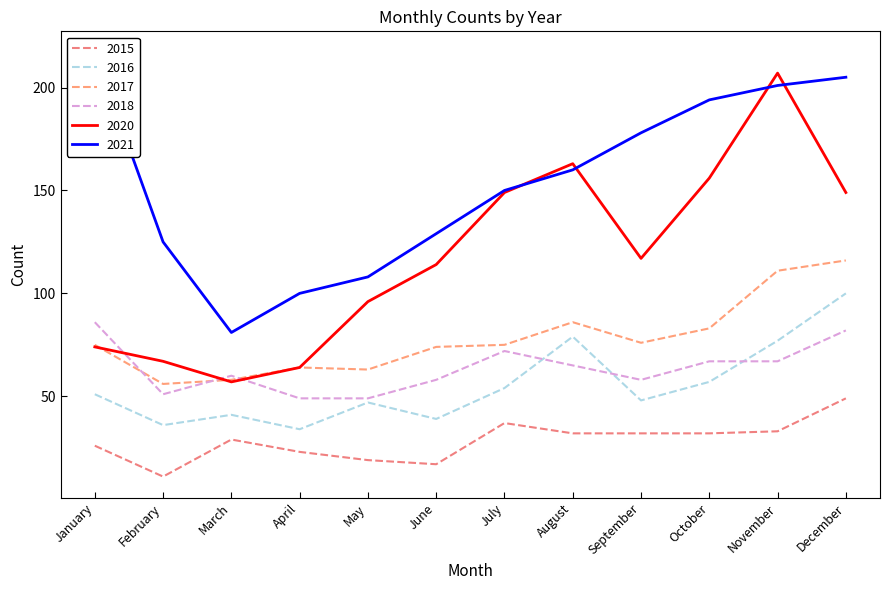

True or false: 2015 has more than 0 interior local peaks.

True